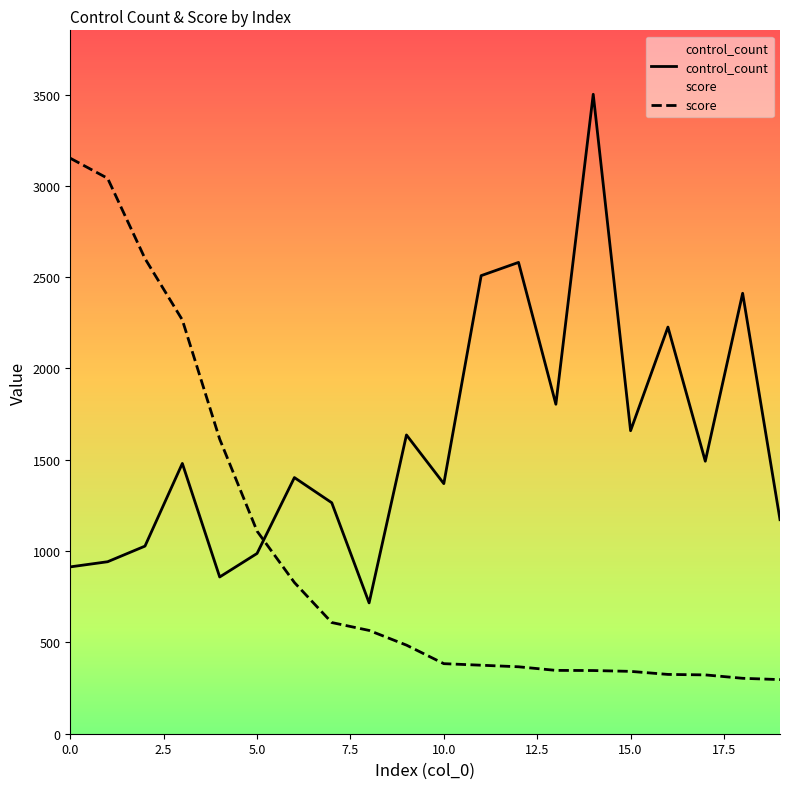

Which series ends up on top after the final intersection of score and control_count?

control_count